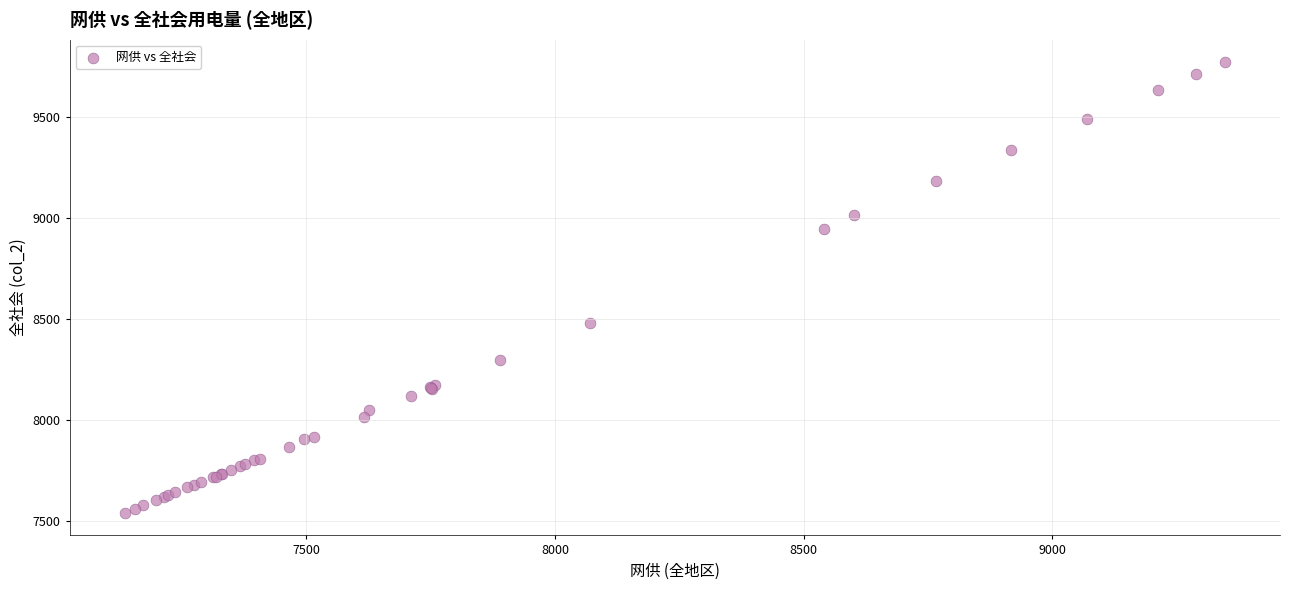

What Y value in the scatter plot is closest to 8656?

8479